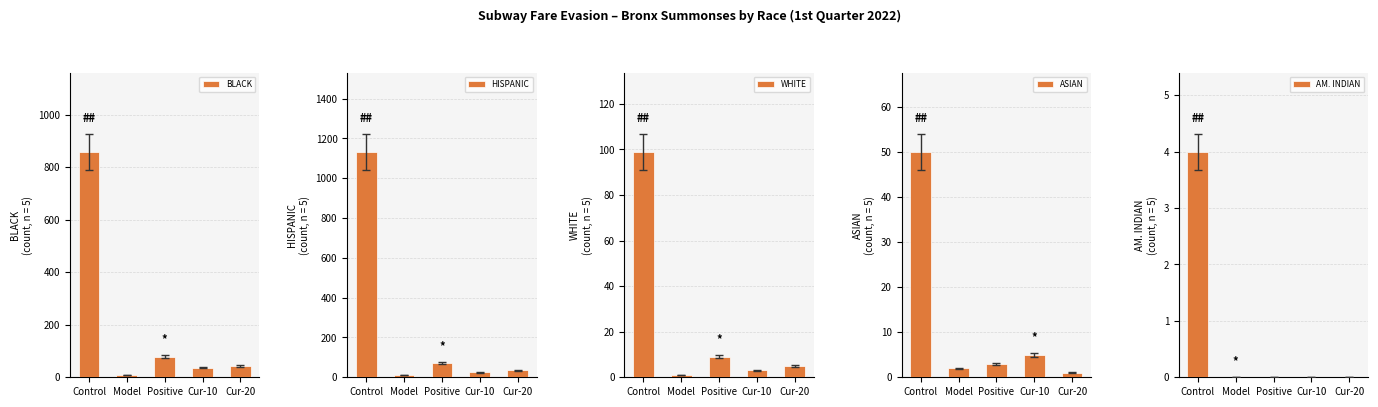

What is the label of the 1st bar from the left?

Control